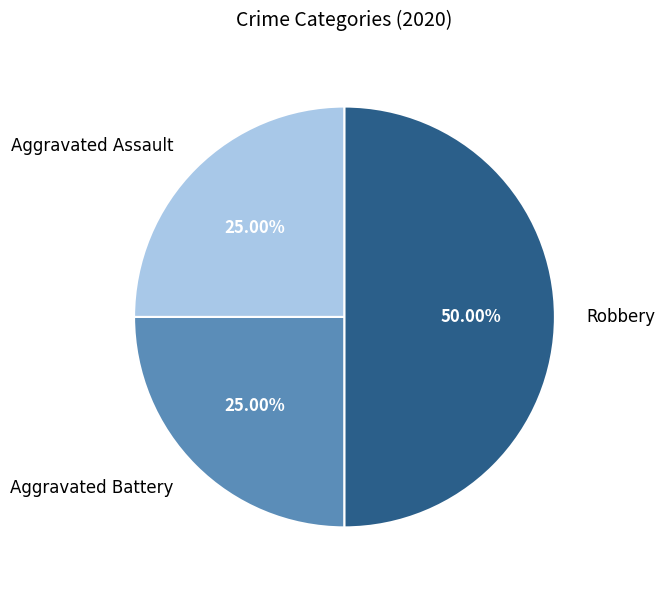

Approximately how many times larger is the value at Aggravated Assault compared to Aggravated Battery?

1.0